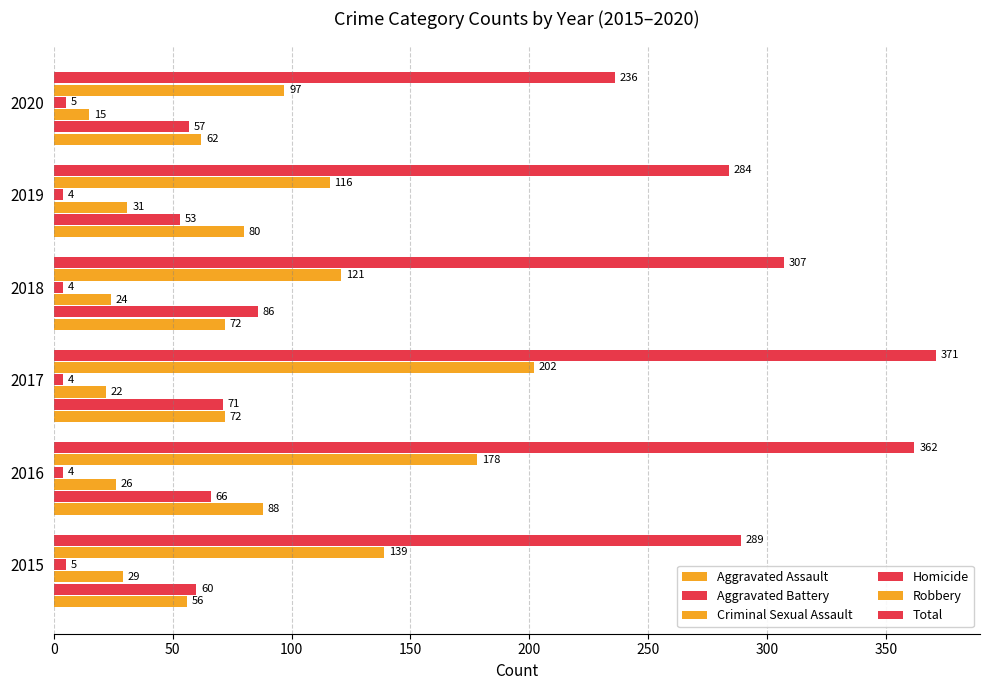

How many values in the Aggravated Assault series are below 72?

2